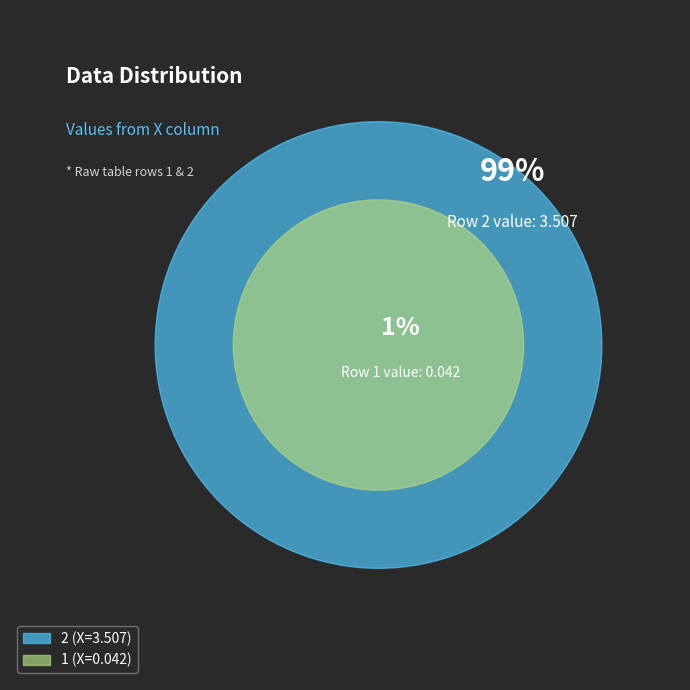

Which has a higher value, 2 or 1?

2